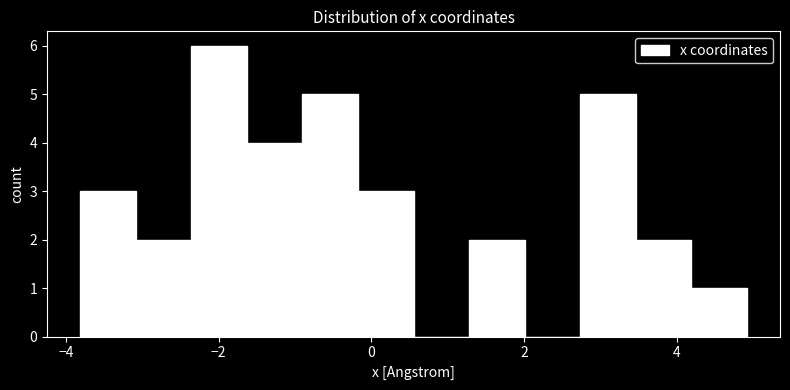

Around what value on the x-axis is the tallest bar? Give the approximate position of its centre, as read against the axis.

-2.0